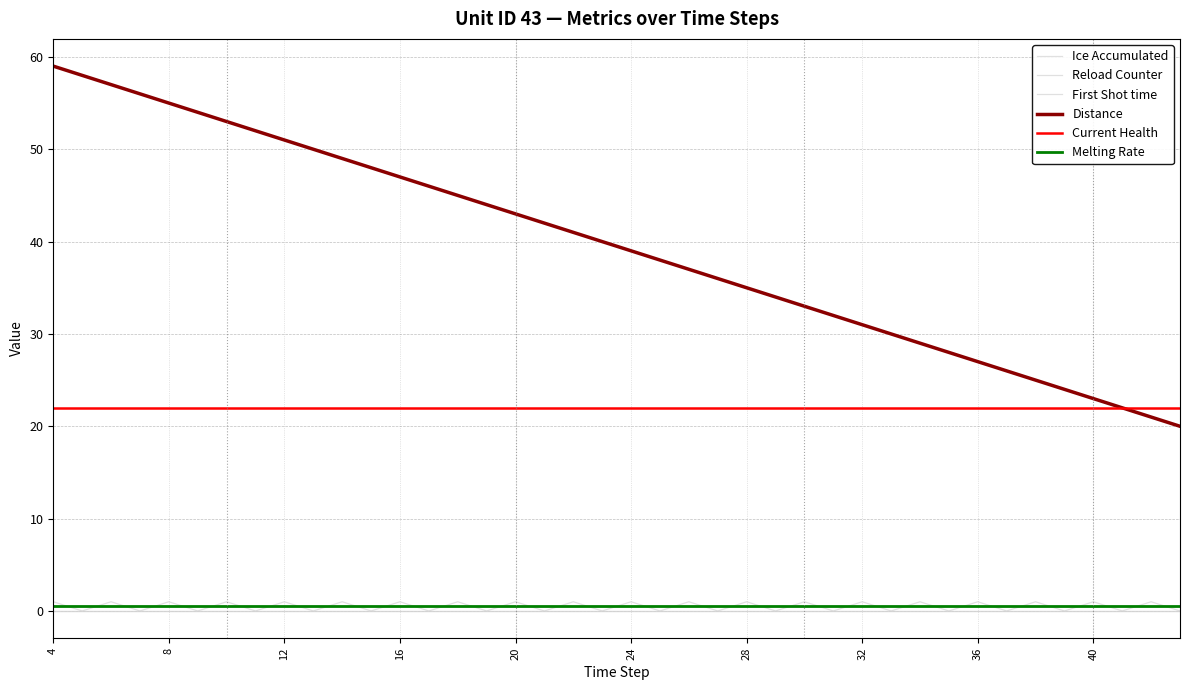

Where is the first local minimum for Reload Counter?

8